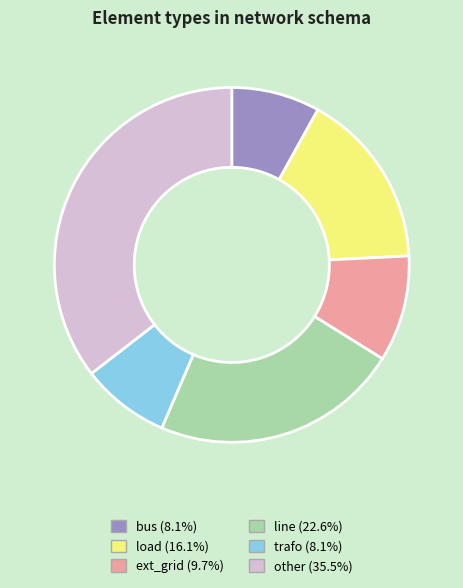

True or false: trafo accounts for 2% of the total.

False